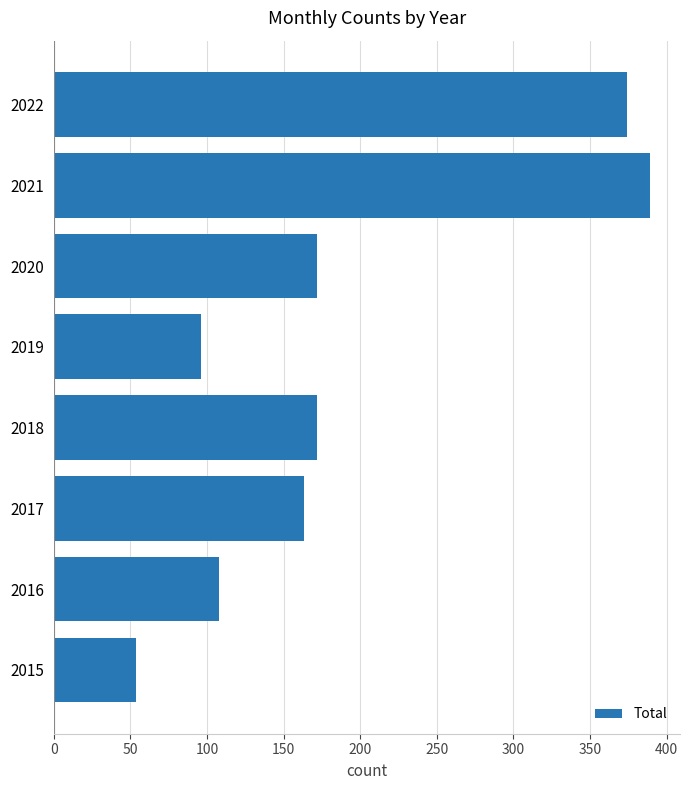

How many series are shown in this chart?

1